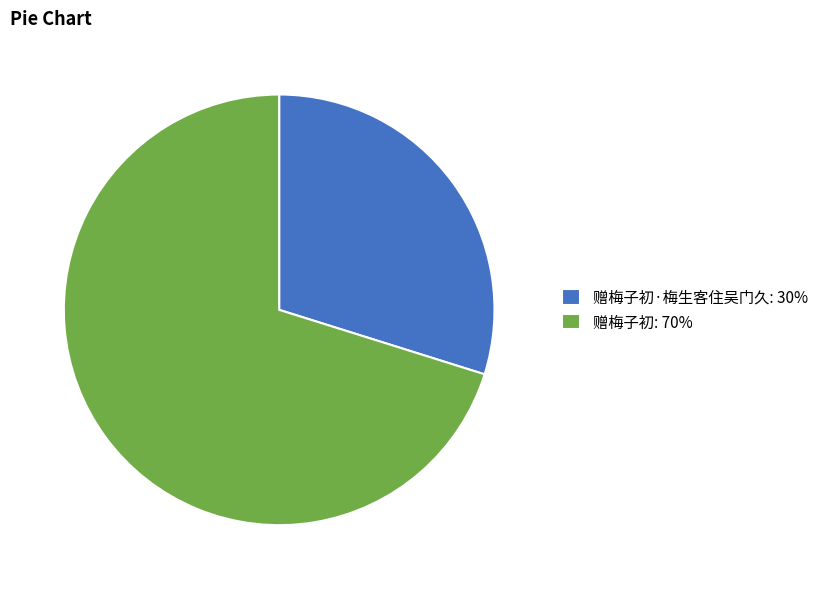

Which category accounts for the majority?

赠梅子初: 70%